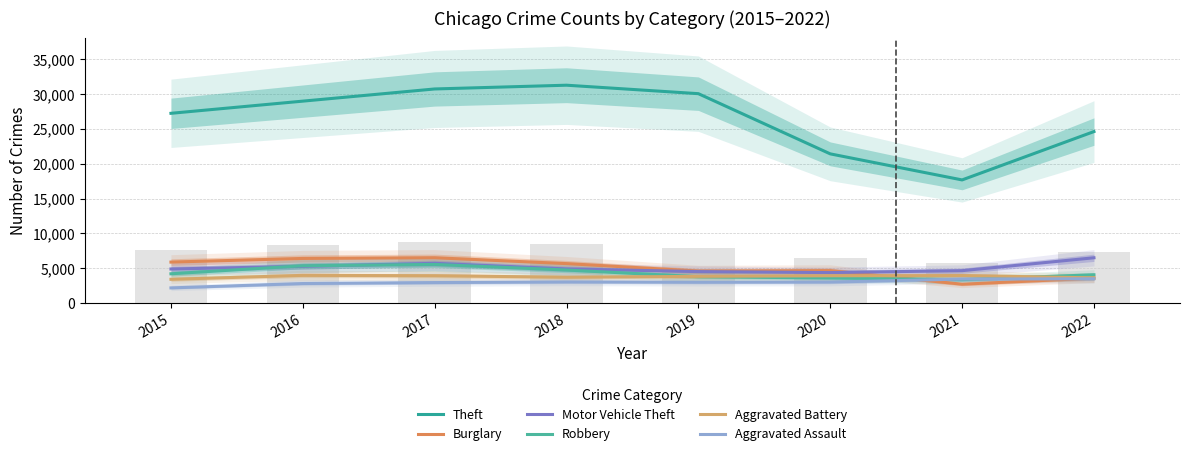

At which label is Robbery closest to 4457?

2015